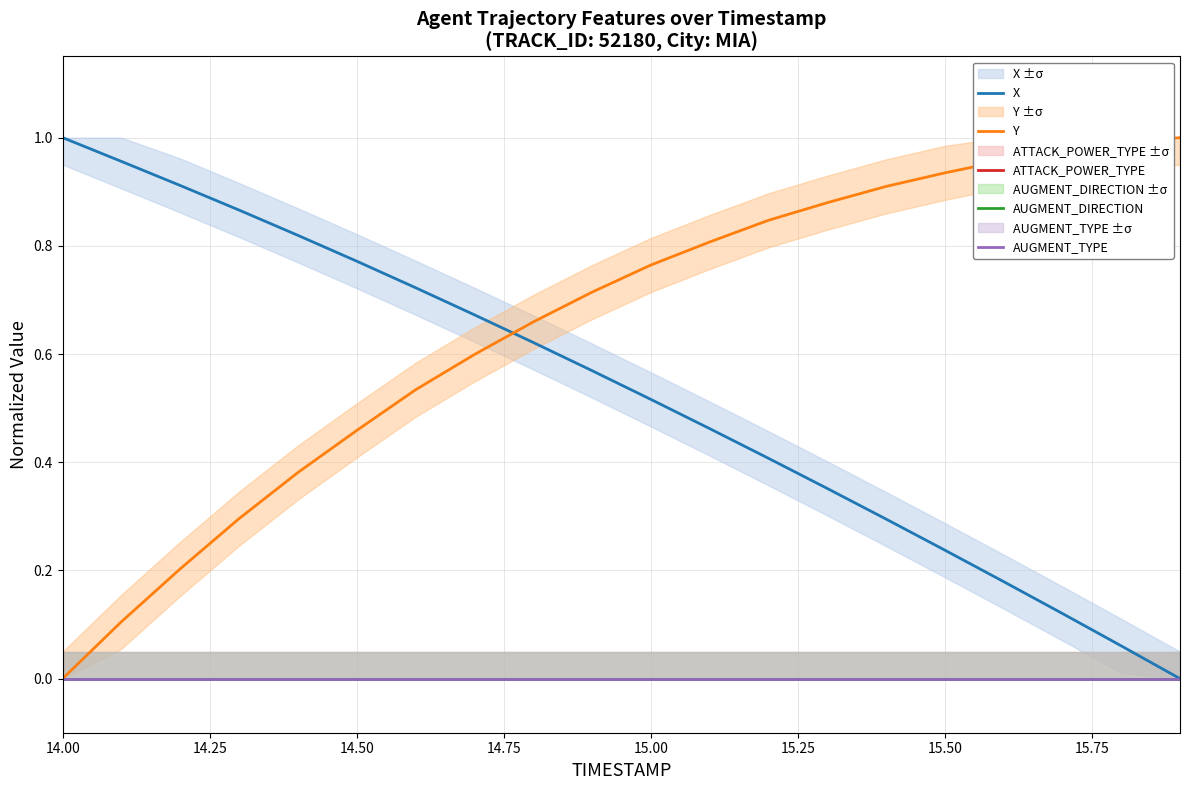

Does the chart display data point markers on the line(s)?

No